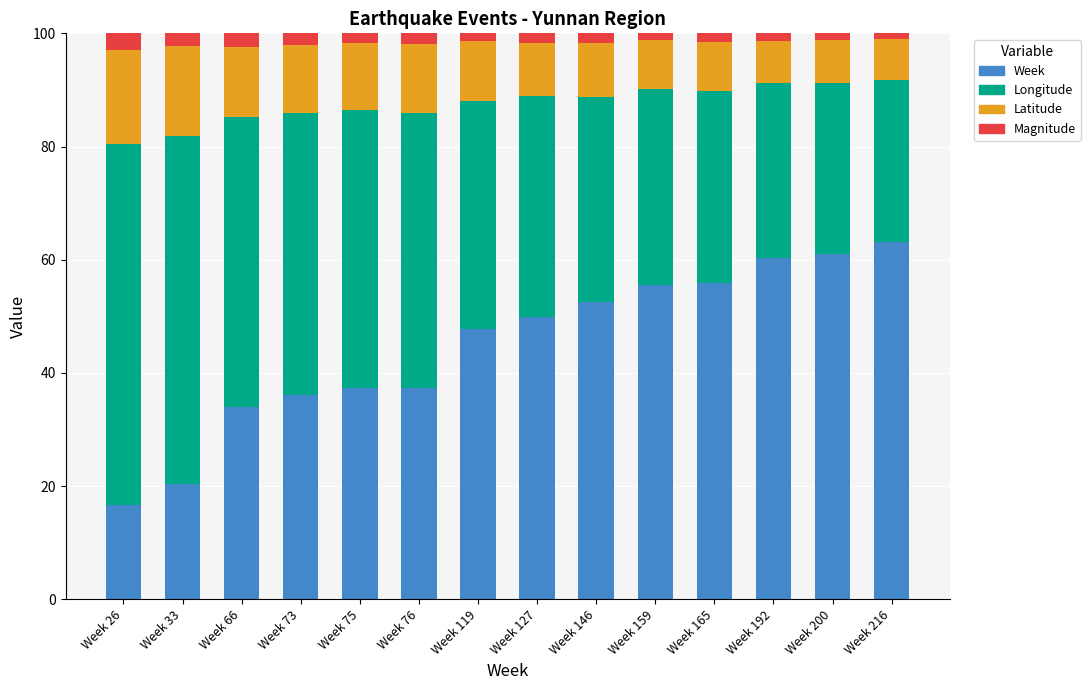

Is it true that Week equals 34.0 at Week 66?

True